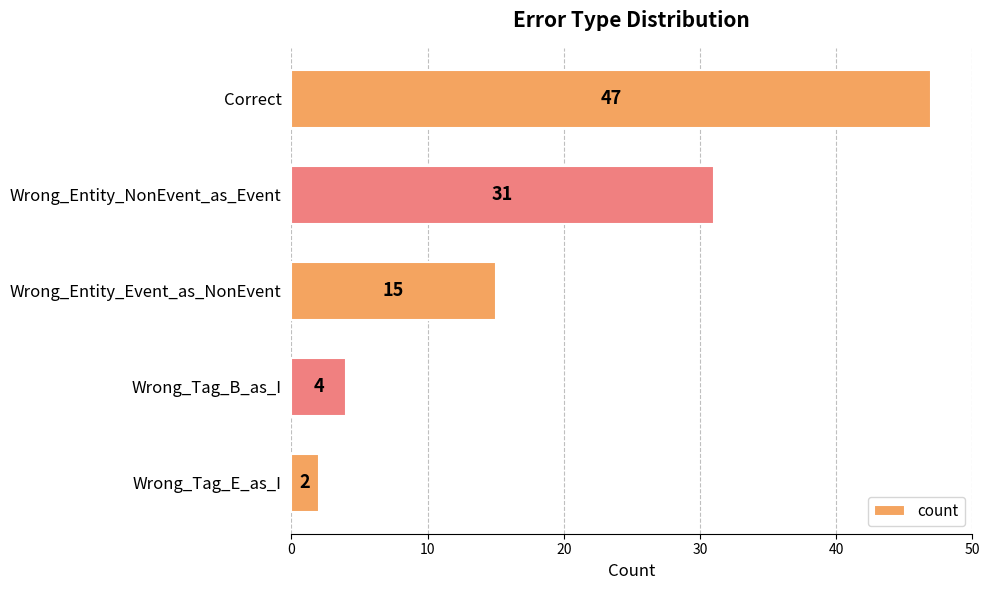

What is the difference between the maximum and second lowest values?

43